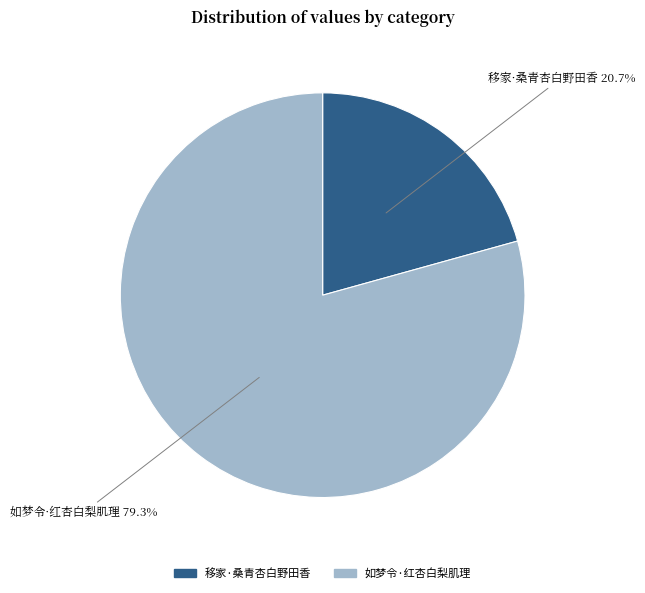

Between 如梦令·红杏白梨肌理 and 移家·桑青杏白野田香, which is larger?

如梦令·红杏白梨肌理